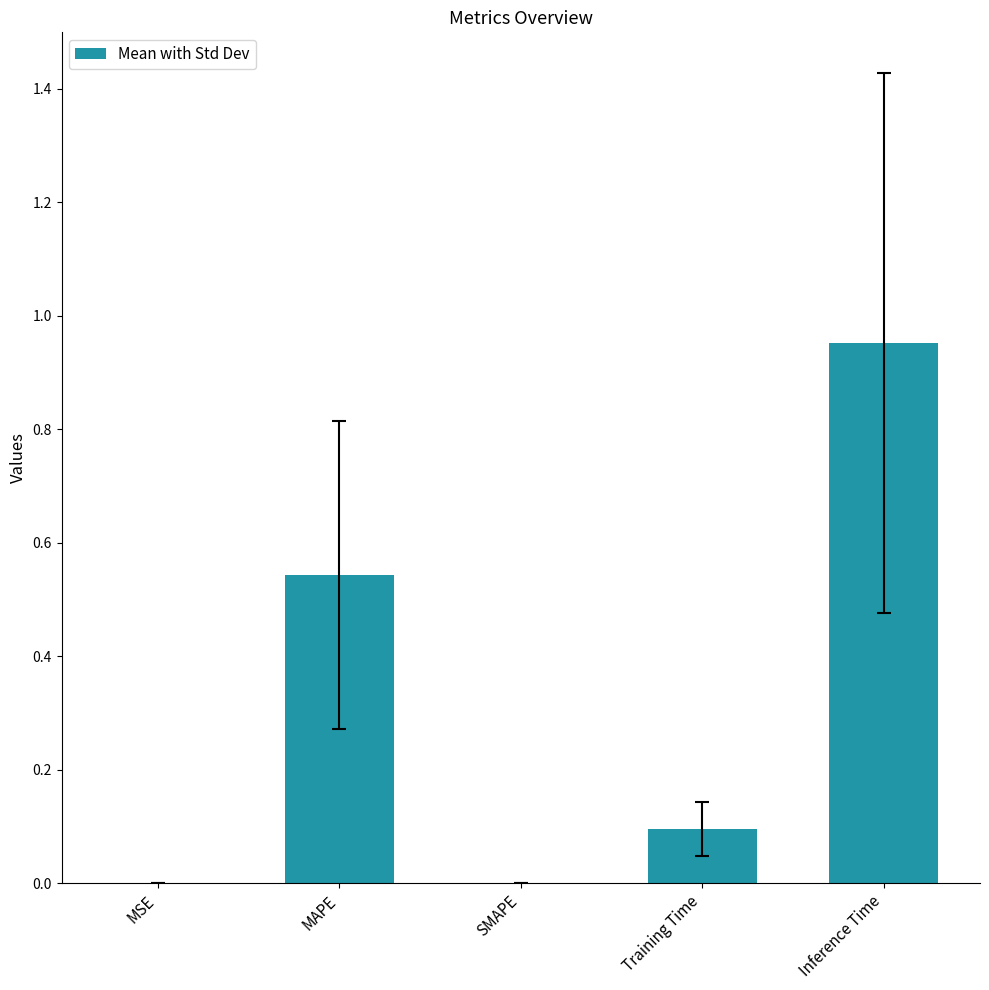

What is the change in value from MAPE to Training Time?

-0.4